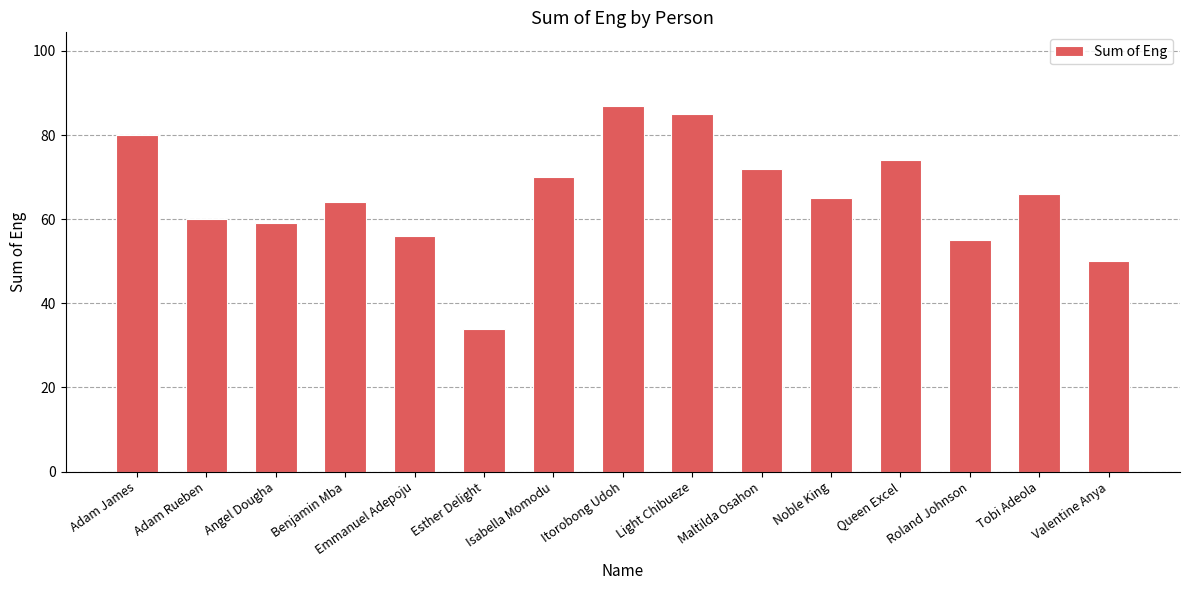

Approximately how many times larger is the value at Itorobong Udoh compared to Adam James?

1.1